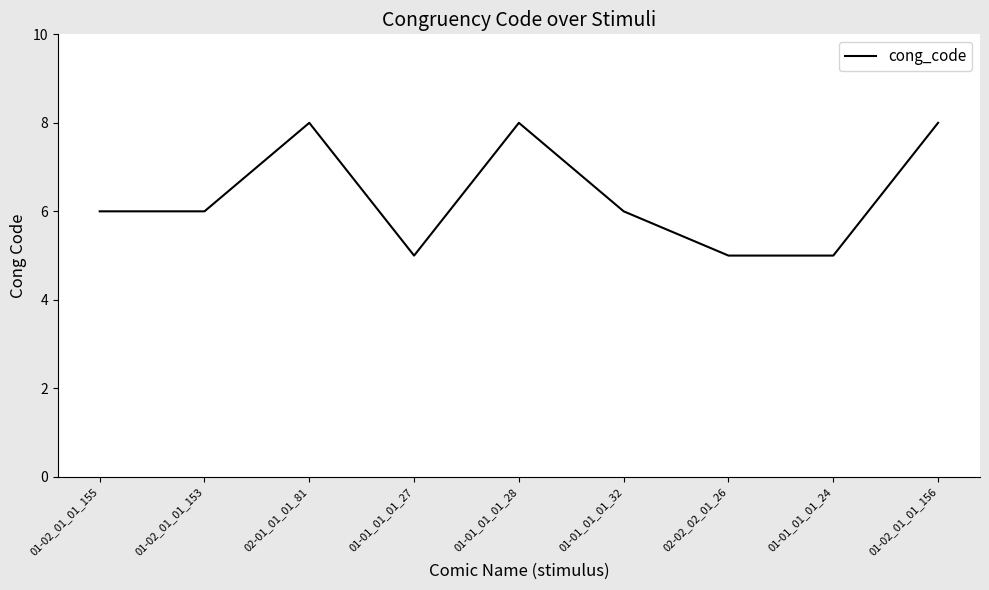

What is the approximate value at 01-02_01_01_153?

6